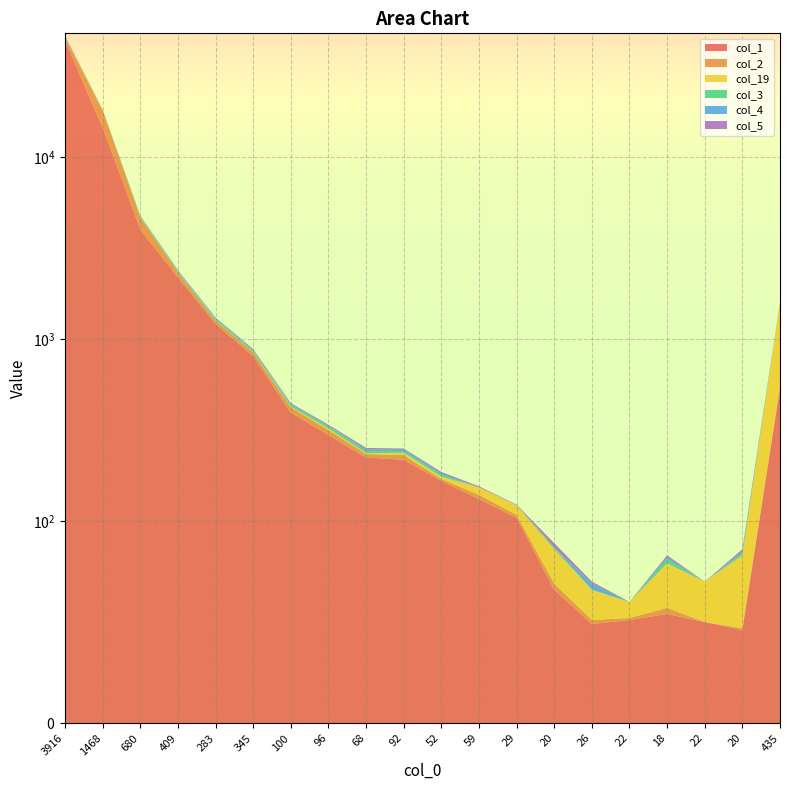

Reading left to right, extract all data points from this chart.

col_1: 43451	14489	3988	2178	1209	804	394	297	223	217	166	132	104	66	49	51	54	50	46	539
col_2: 2011	3449	672	139	53	39	27	19	10	13	4	7	4	3	2	1	3	0	1	12
col_19: 449	37	12	7	5	4	4	6	3	7	5	14	14	17	15	8	22	20	36	1022
col_3: 290	93	47	32	21	16	9	9	6	5	4	0	0	1	0	0	2	0	1	0
col_4: 134	57	25	20	18	10	6	3	5	6	4	0	1	0	3	0	1	0	1	12
col_5: 78	76	14	13	4	7	4	4	5	2	3	2	0	2	1	0	1	0	1	5